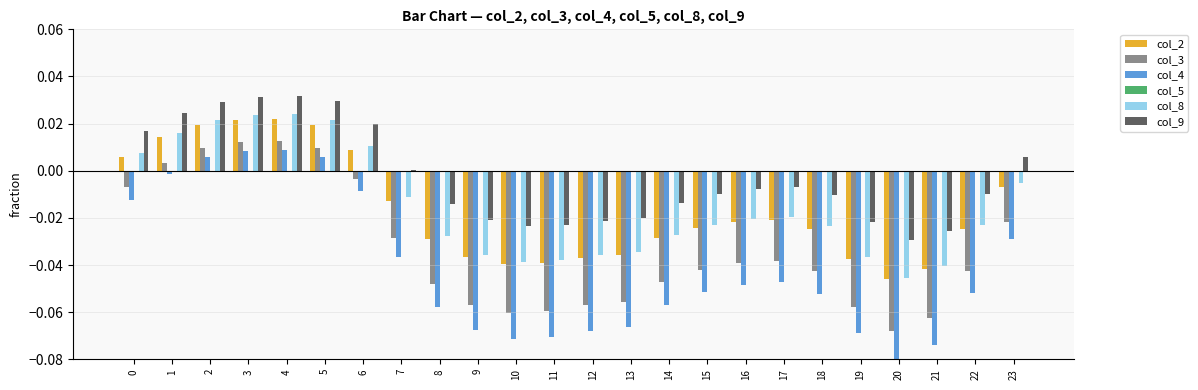

Is the value of col_9 at 7 greater than the value of col_3 at 9?

Yes